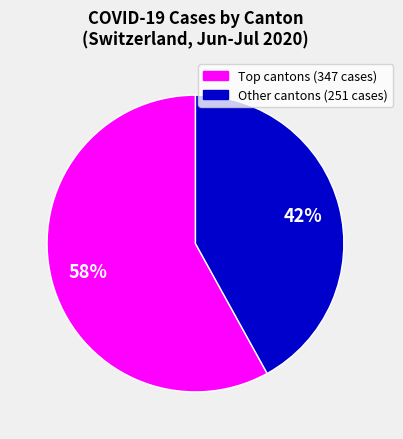

Is there a majority slice in this chart?

Yes